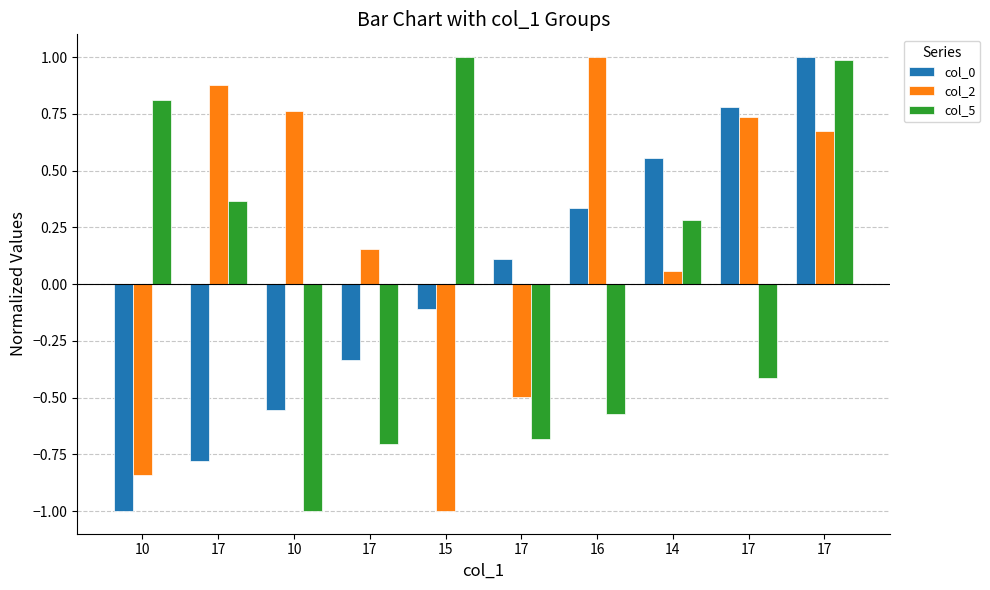

Reading left to right, extract all data points from this chart.

col_0: 10=-1.0	17=-0.8	10=-0.6	17=-0.3	15=-0.1	17=0.1	16=0.3	14=0.6	17=0.8	17=1.0
col_2: 10=-0.8	17=0.9	10=0.8	17=0.2	15=-1.0	17=-0.5	16=1.0	14=0.1	17=0.7	17=0.7
col_5: 10=0.8	17=0.4	10=-1.0	17=-0.7	15=1.0	17=-0.7	16=-0.6	14=0.3	17=-0.4	17=1.0